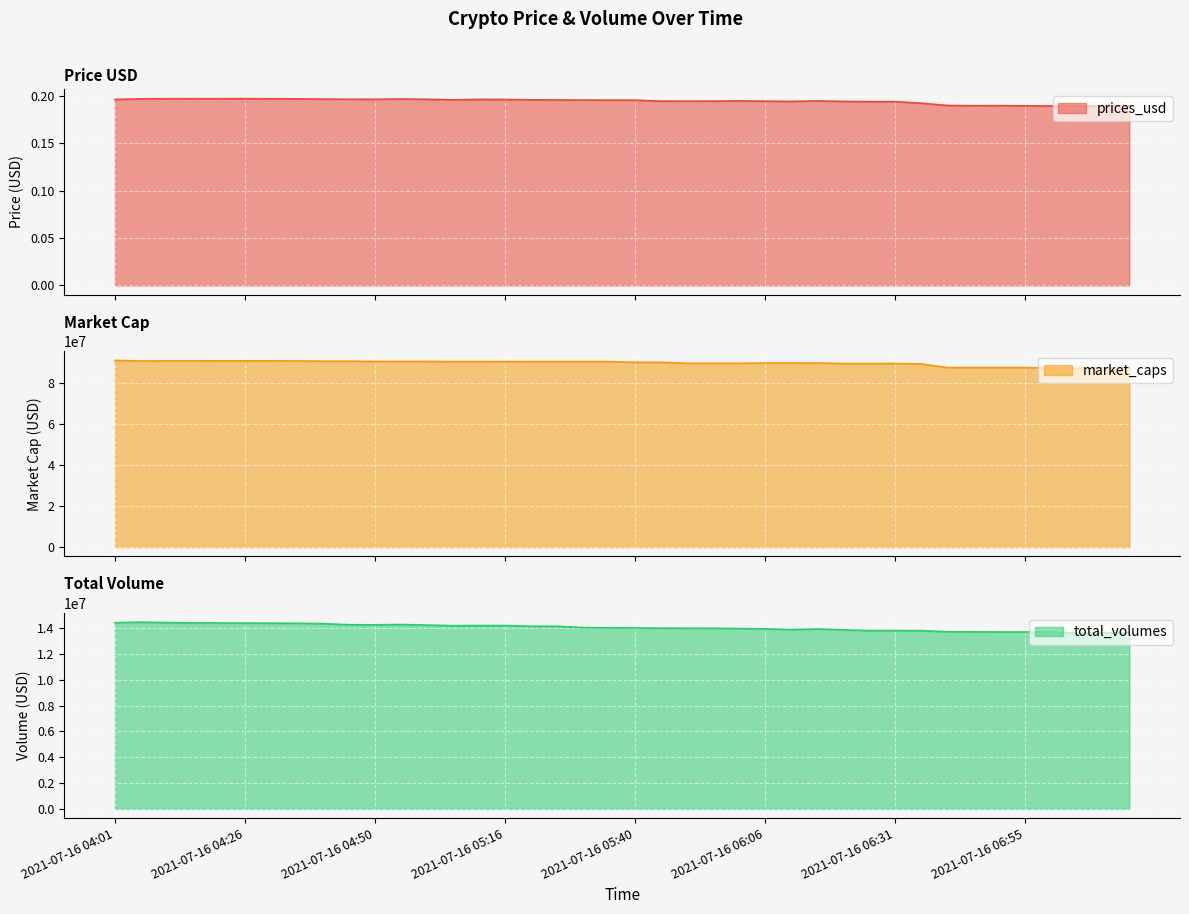

What is the label of the 2nd point from the right?

2021-07-16 07:11